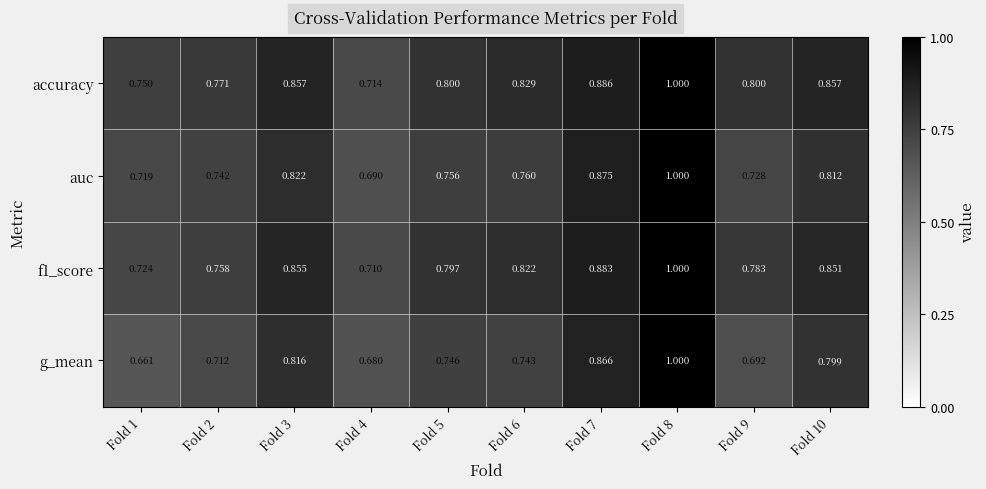

Which series has the largest total across all categories?

accuracy